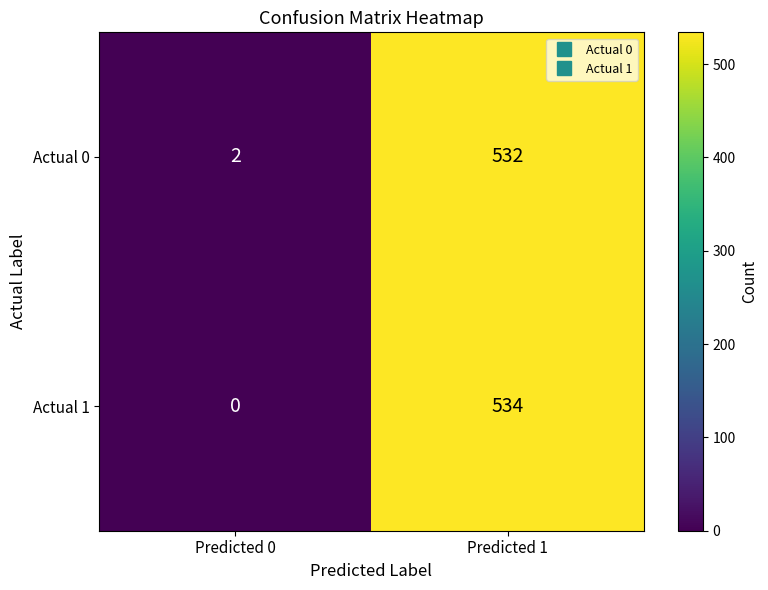

How many series are shown in this chart?

2